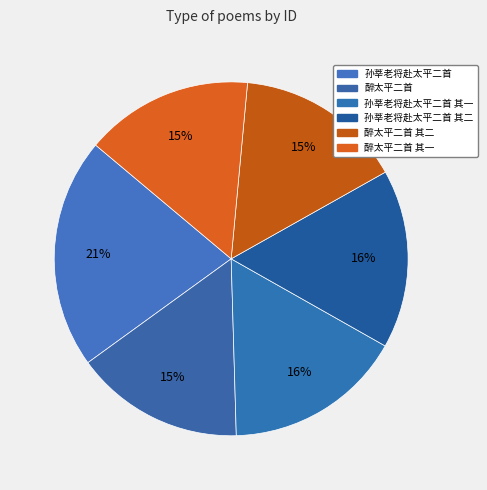

How many slices are in this pie chart?

6